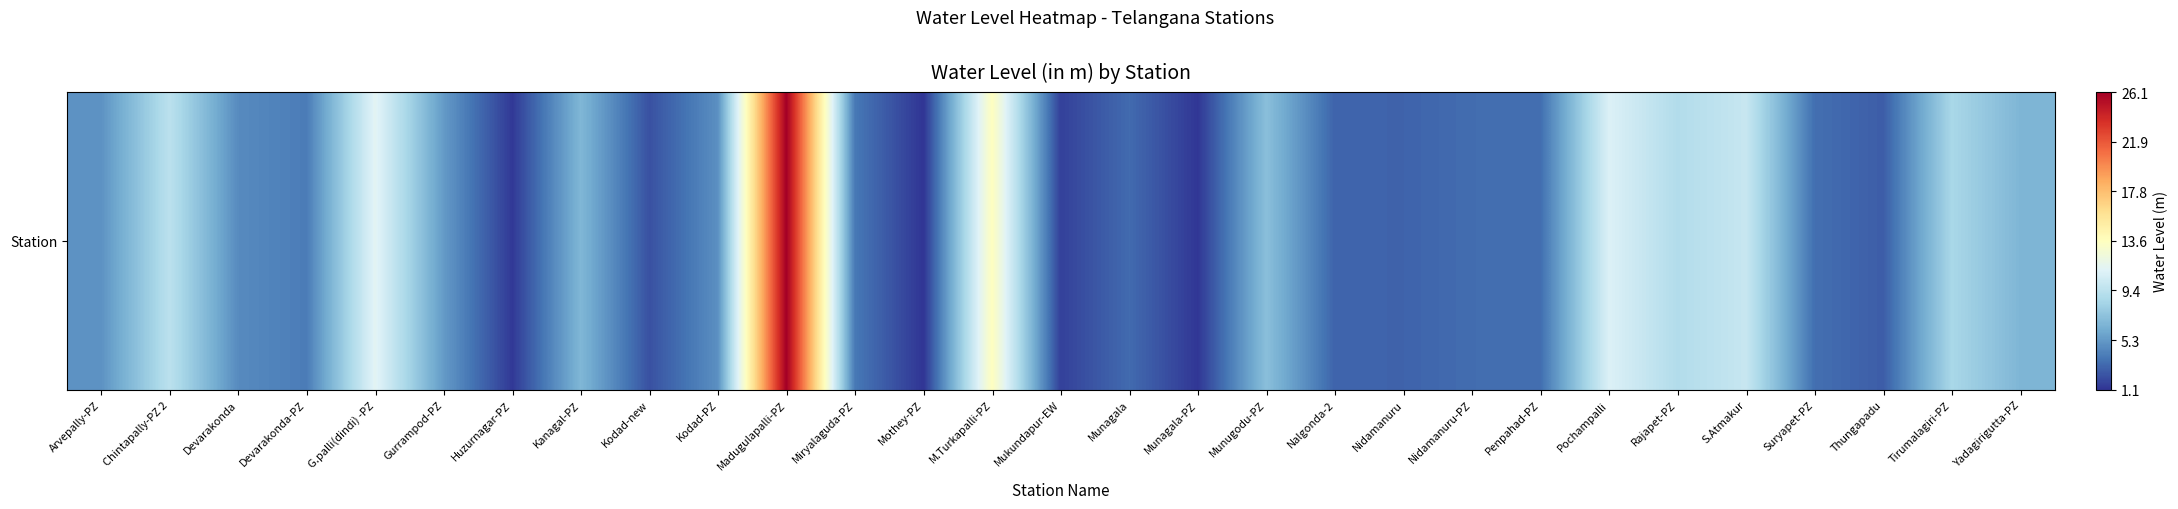

What is the change in value from Arvepally-PZ to Gurrampod-PZ?

+0.4